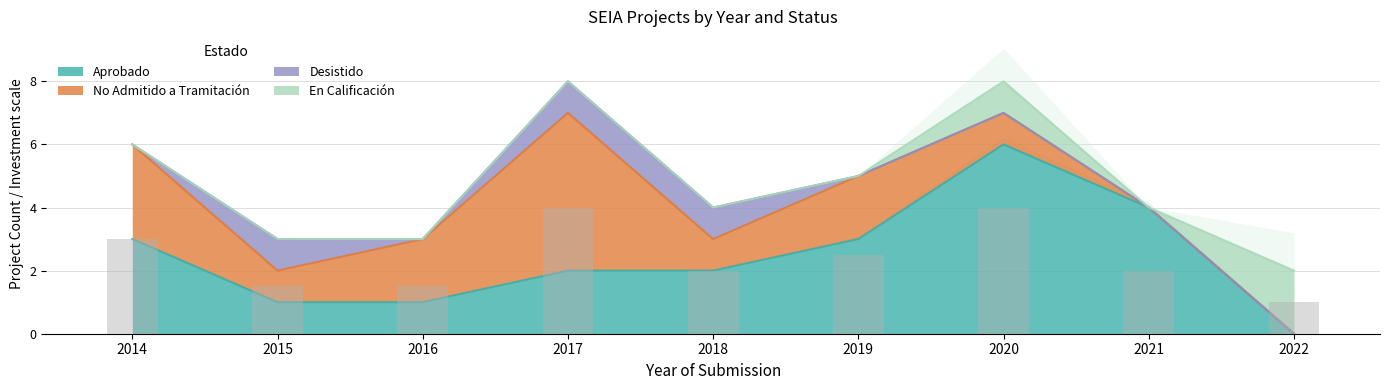

How many groups of bars are there?

9